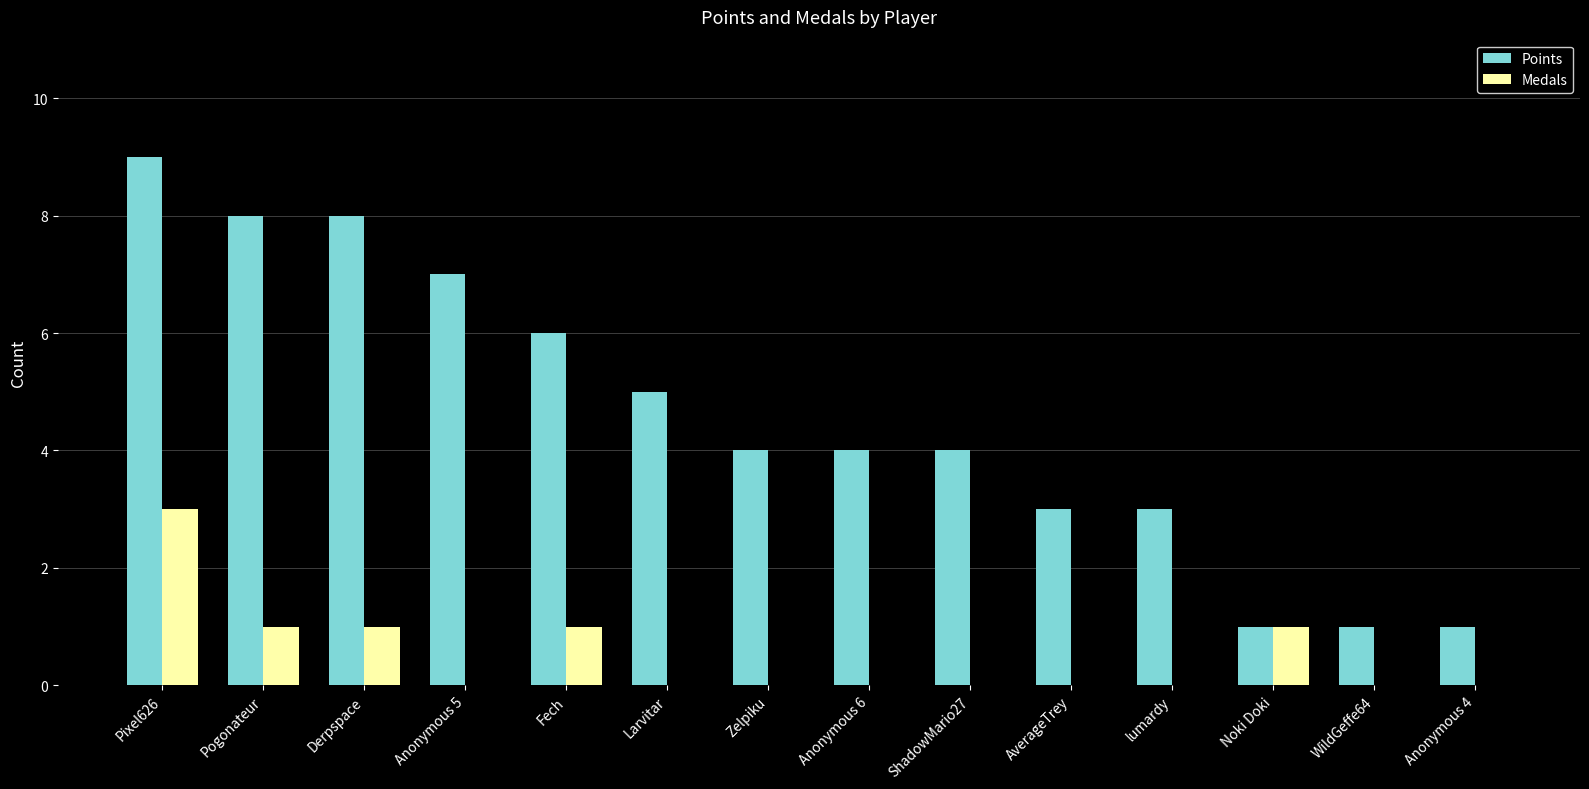

How many Medals values are between 0 and 1?

13